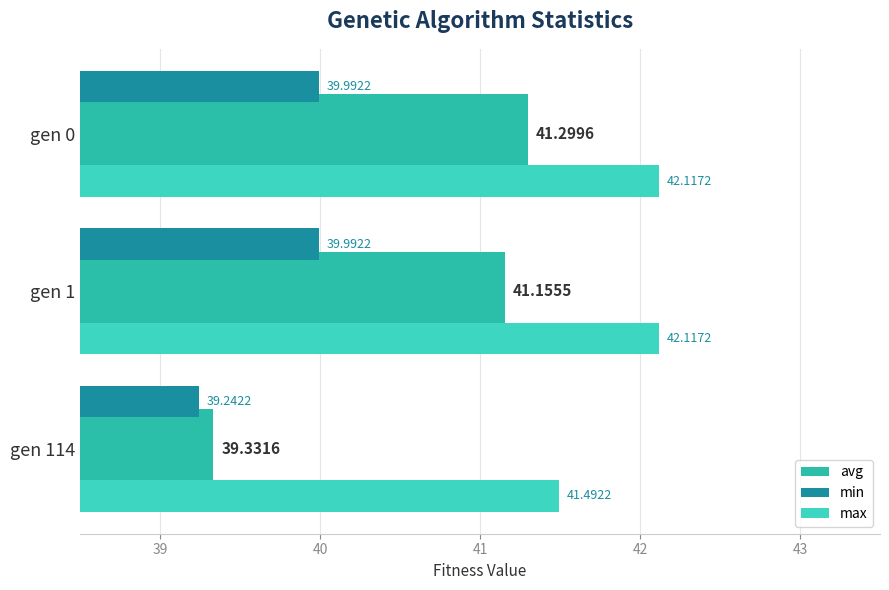

How many values in the avg series are below 41?

1